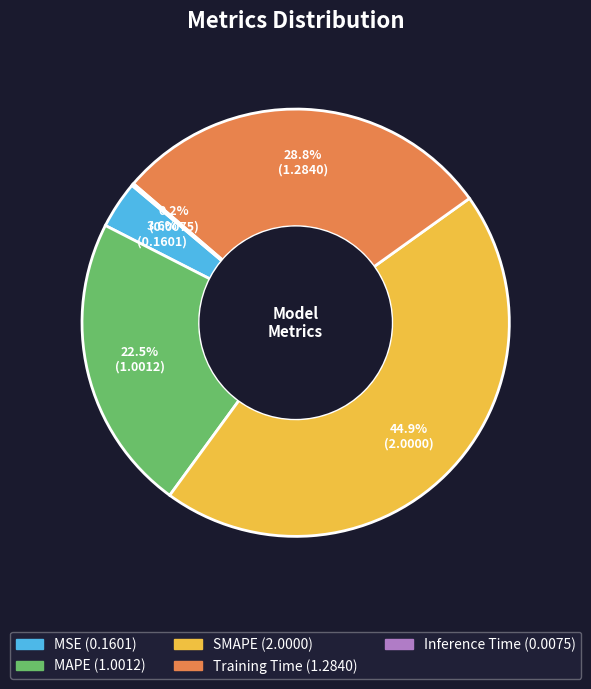

Is it true that MAPE is 12% of the pie?

False